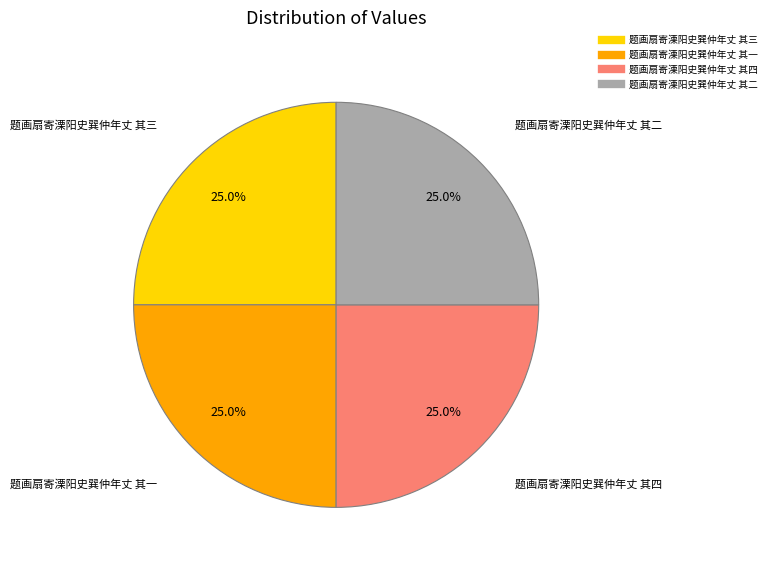

The 题画扇寄溧阳史巽仲年丈 其三 slice represents 39% of the pie. True or false?

False